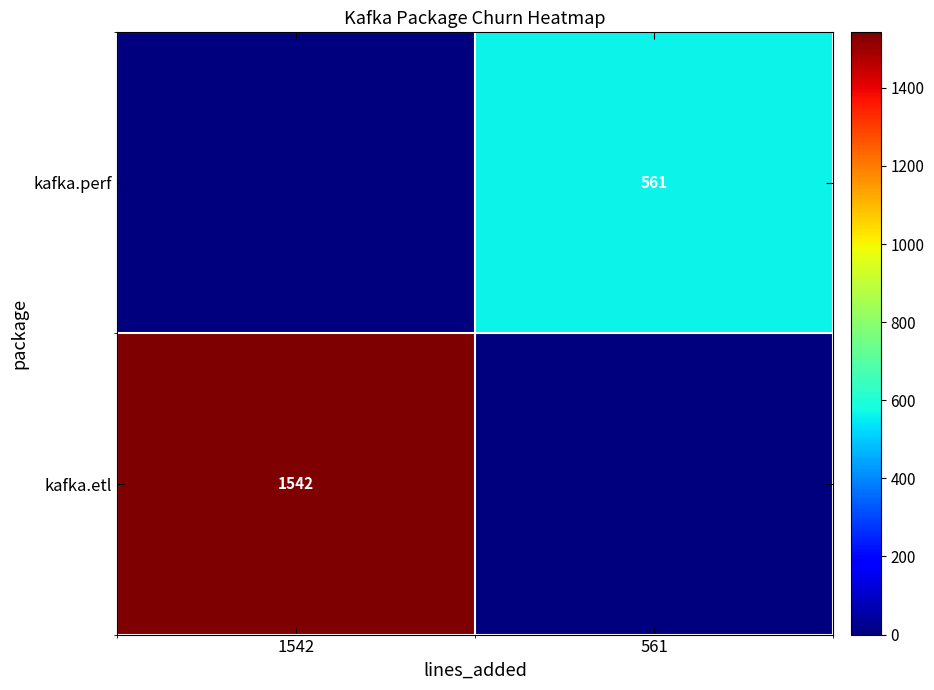

The kafka.etl series shows 583 at 1542. True or false?

False